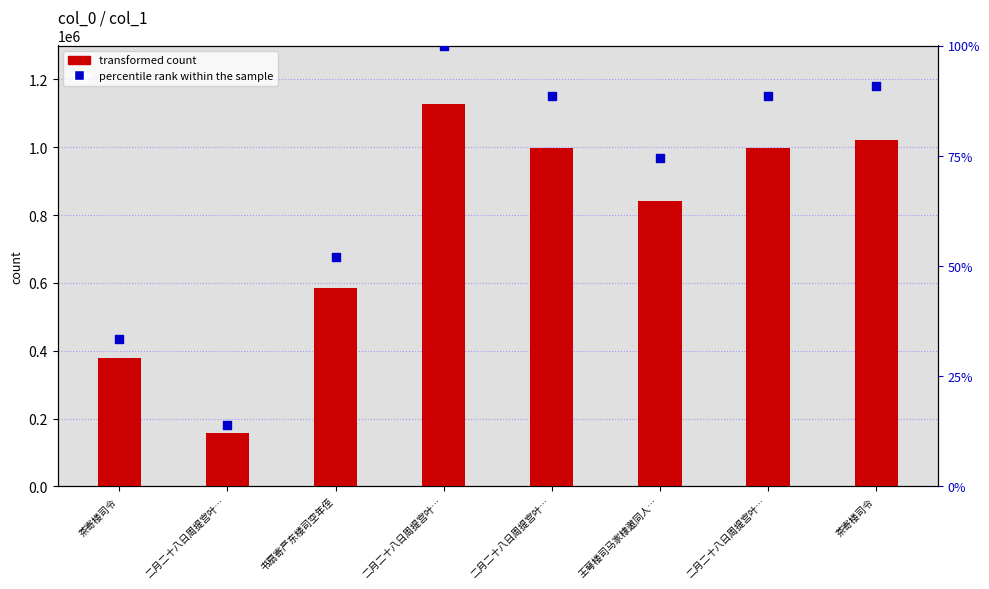

Which series has the largest total across all categories?

transformed count